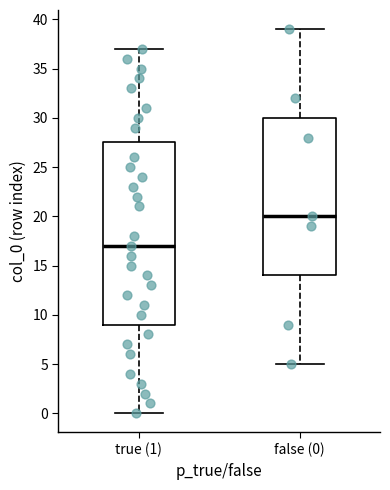

Reading left to right, transcribe this box plot: for each box, give where its median line is, the range the box spans, and where its two whiskers end, as read against the y-axis. The values are not printed on the chart, so give them approximately, as read against the axis.

true (1): median 17.0, box 9.0 to 27.5, whiskers 0.0 to 37.0
false (0): median 20.0, box 14.0 to 30.0, whiskers 5.0 to 39.0